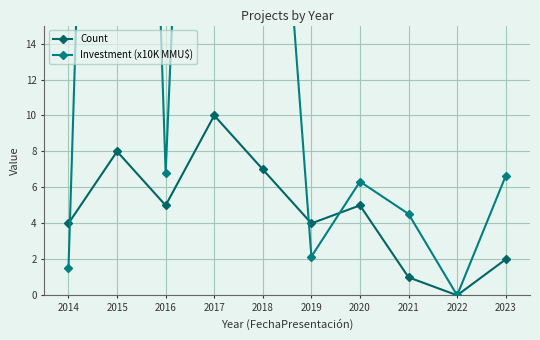

In Count, how many points are higher than both neighbors (excluding endpoints)?

3